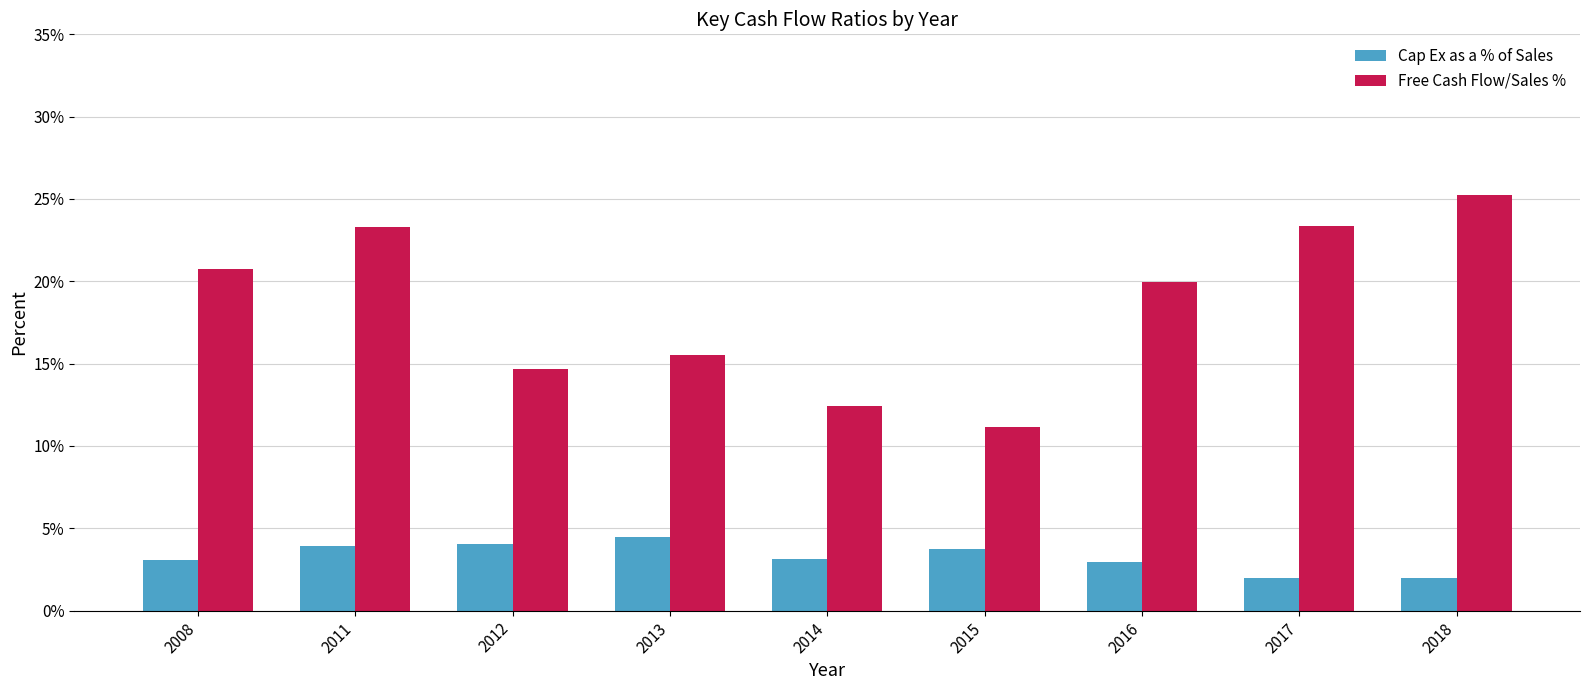

What is the value of the Cap Ex as a % of Sales bar at the 2nd from the left?

3.9